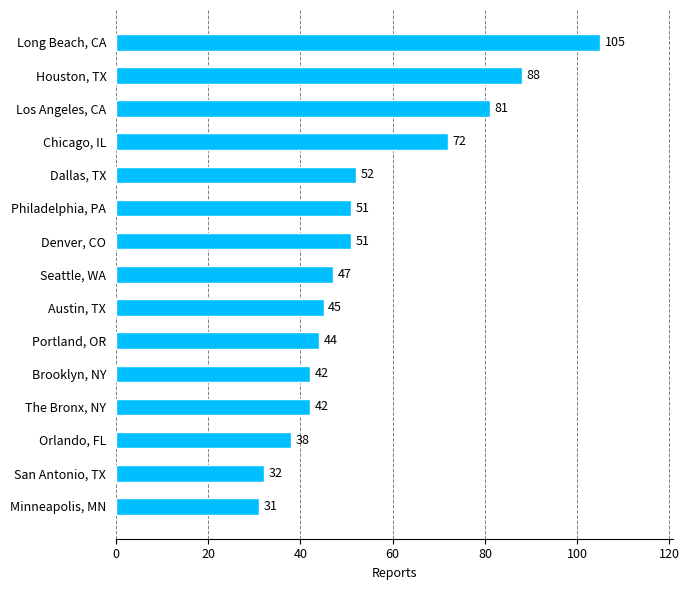

What is the label of the 2nd bar from the top?

Houston, TX